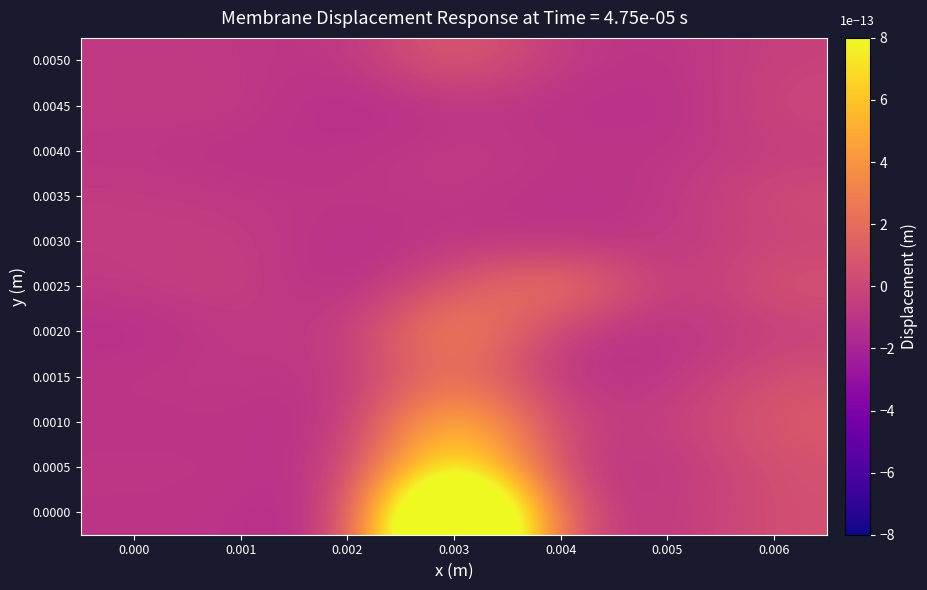

Between 0.005 and 0.000, which is larger?

0.005